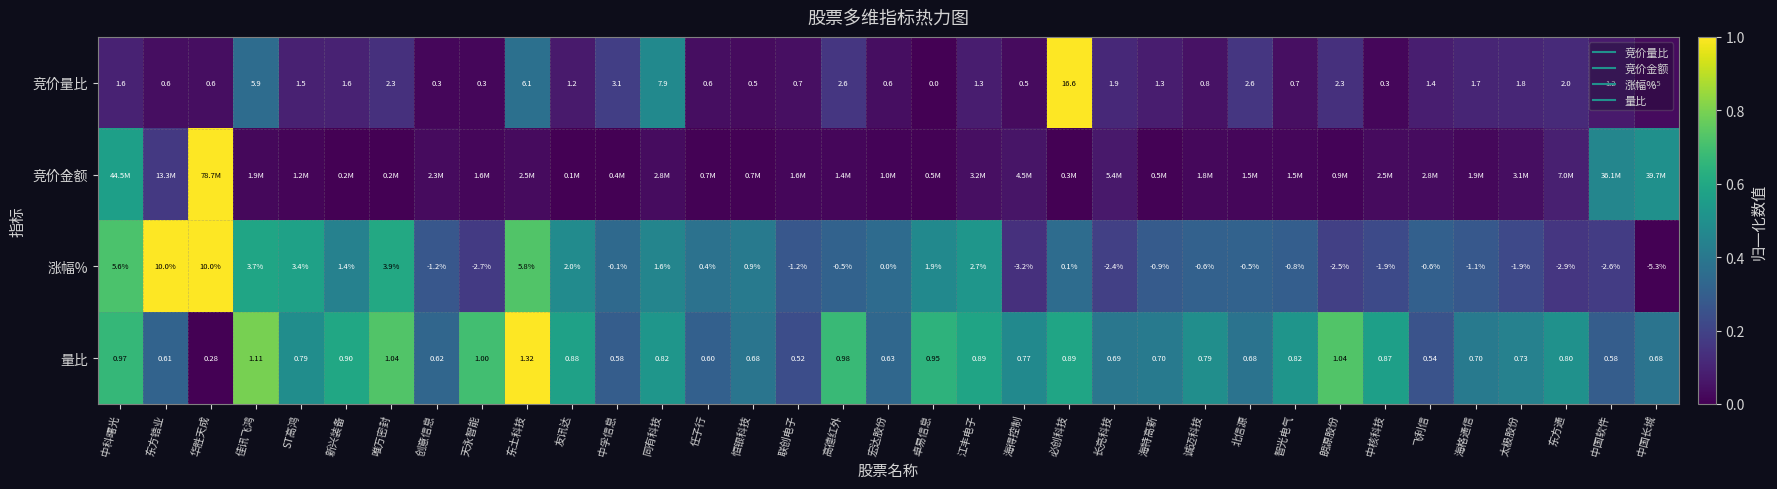

What is the difference between the maximum and minimum values in the 竞价量比 series?

1.0